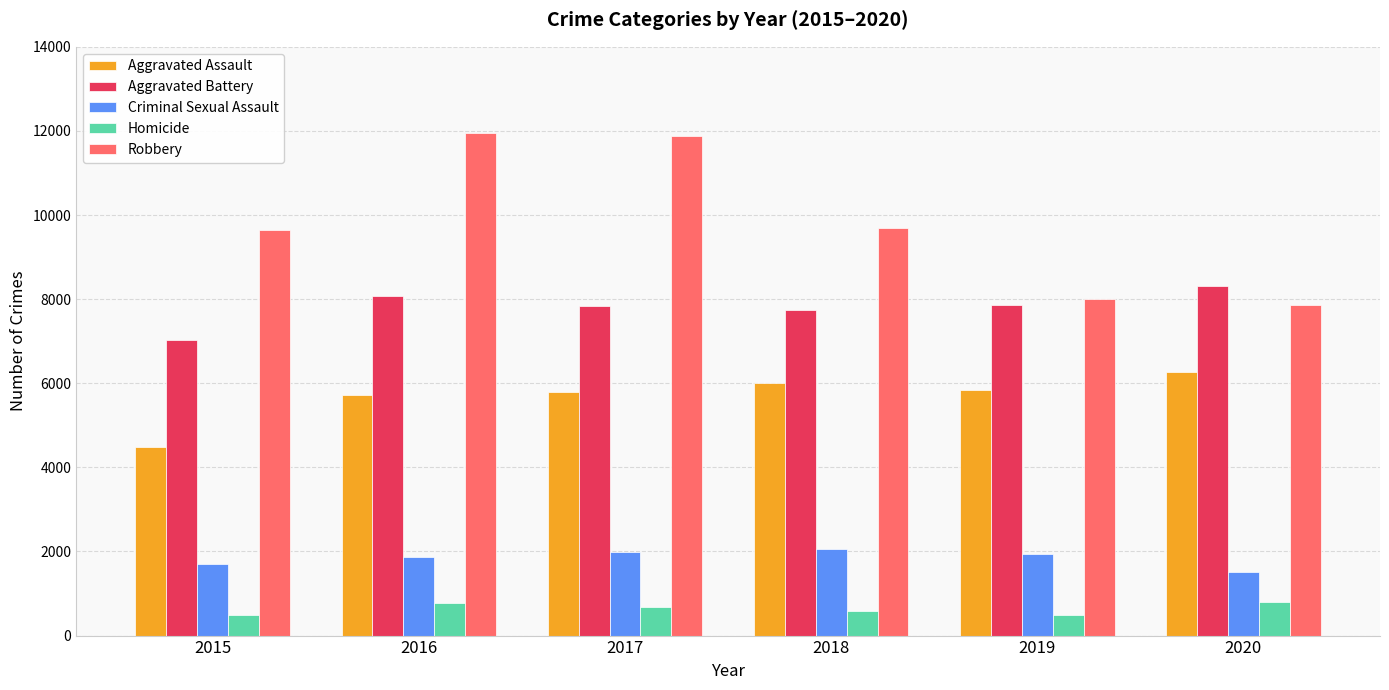

The Robbery series shows 16736 at 2016. True or false?

False